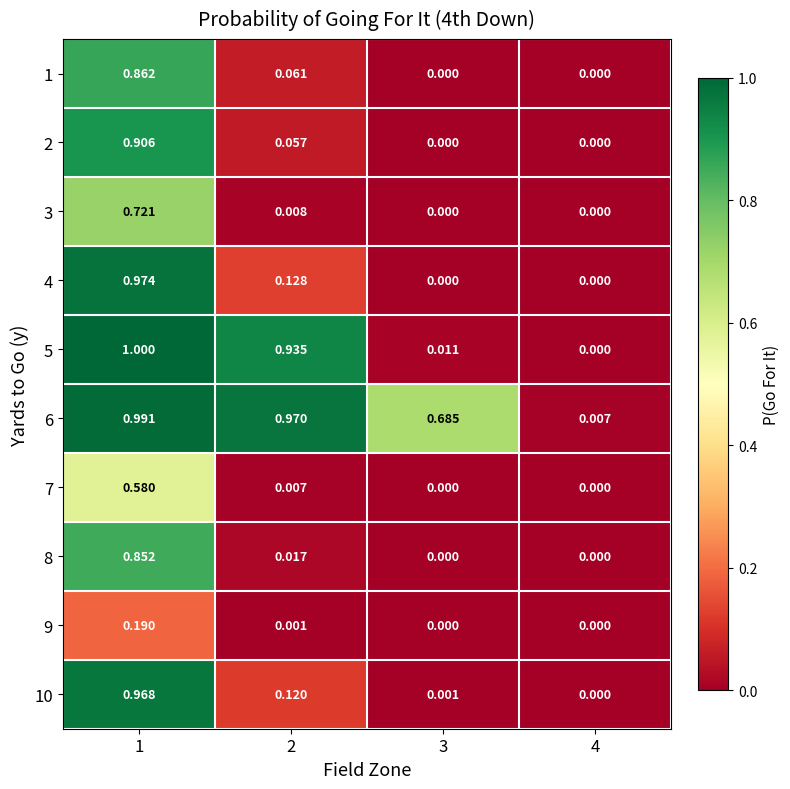

Which series has the largest total across all categories?

6